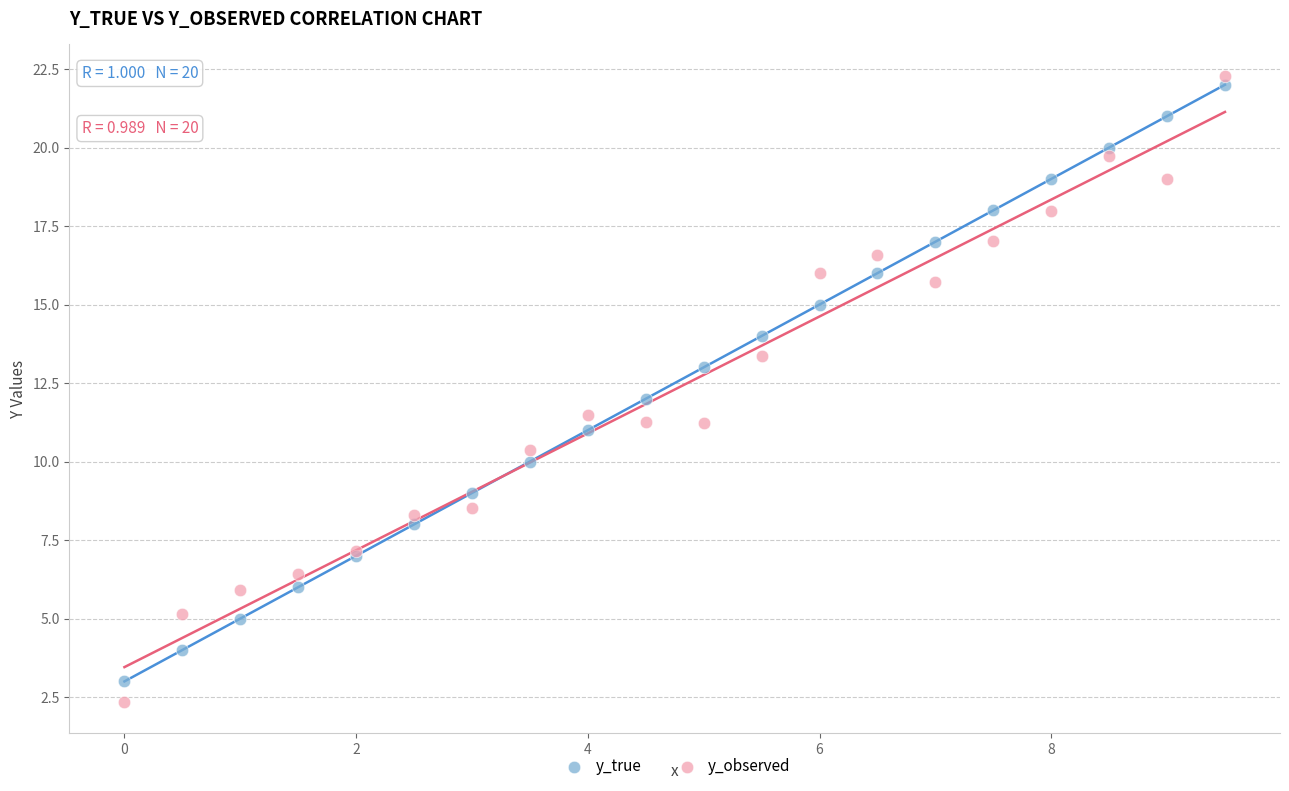

Which series reaches the maximum Y coordinate?

y_observed